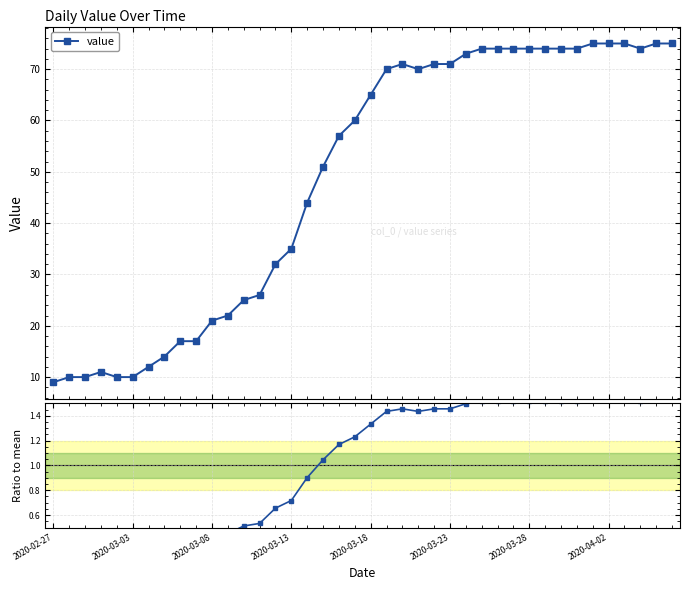

List the series in order of their overall mean, lowest first.

Ratio to mean, value